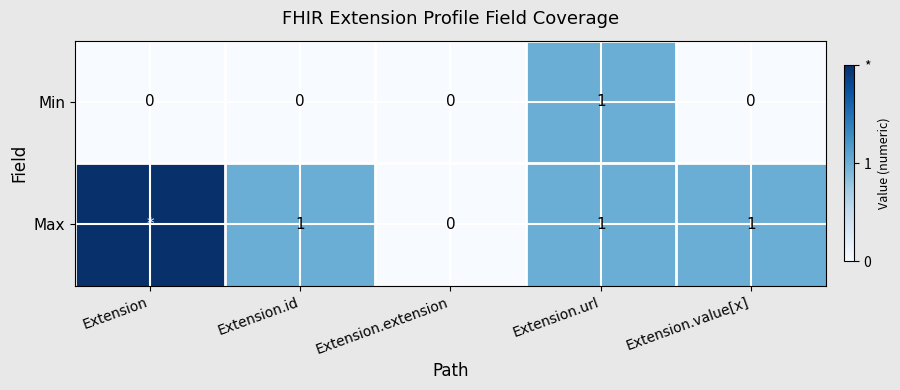

What is the maximum value shown in the chart?

2